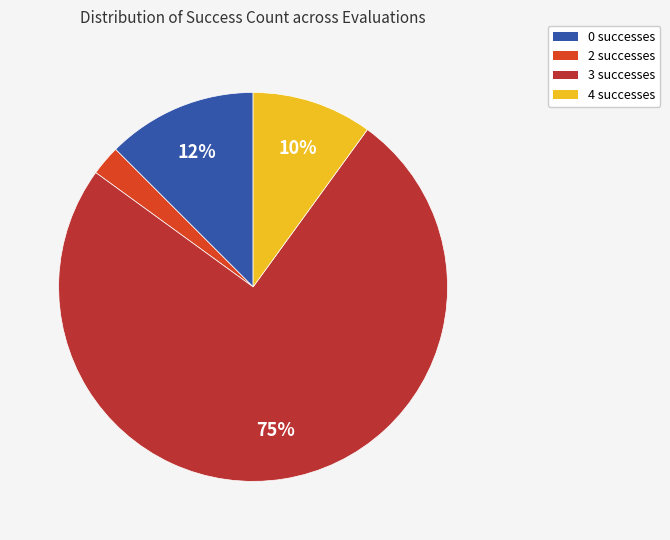

How many segments does this pie chart have?

4